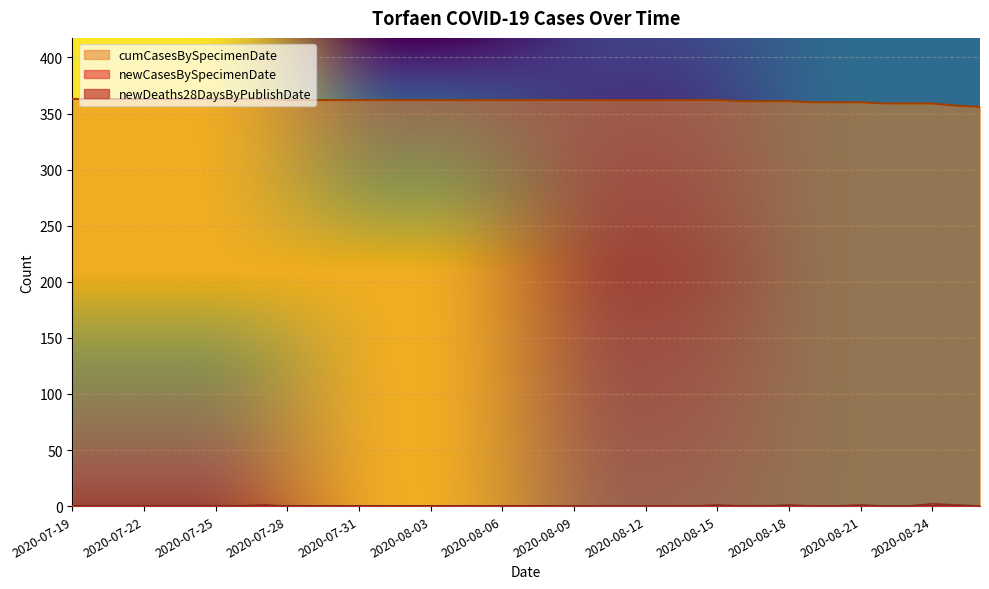

What is the total value across all series at 2020-08-03?

362